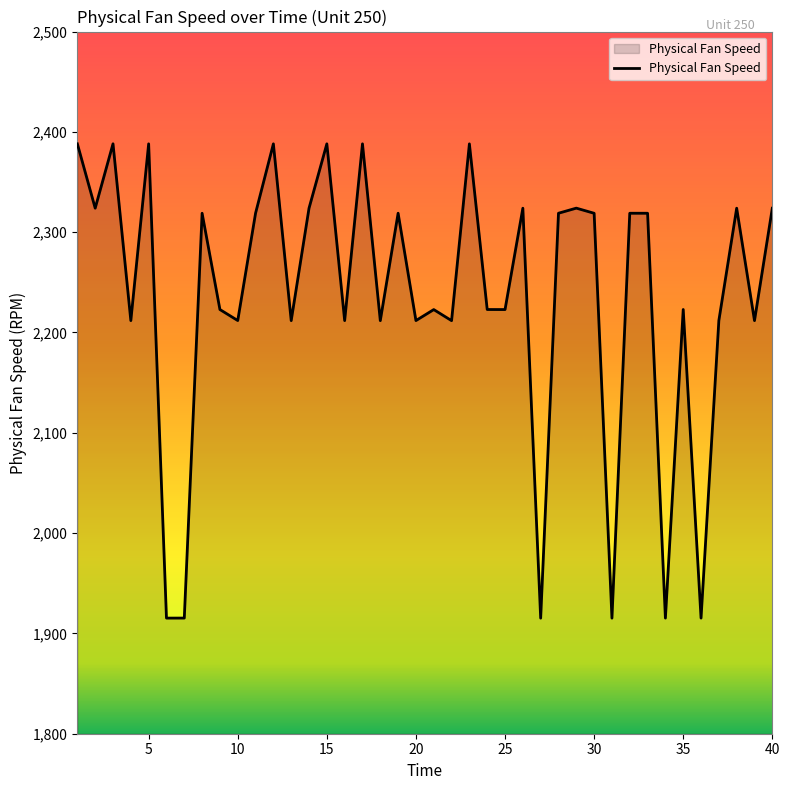

What is the difference between the maximum and minimum values?

472.9